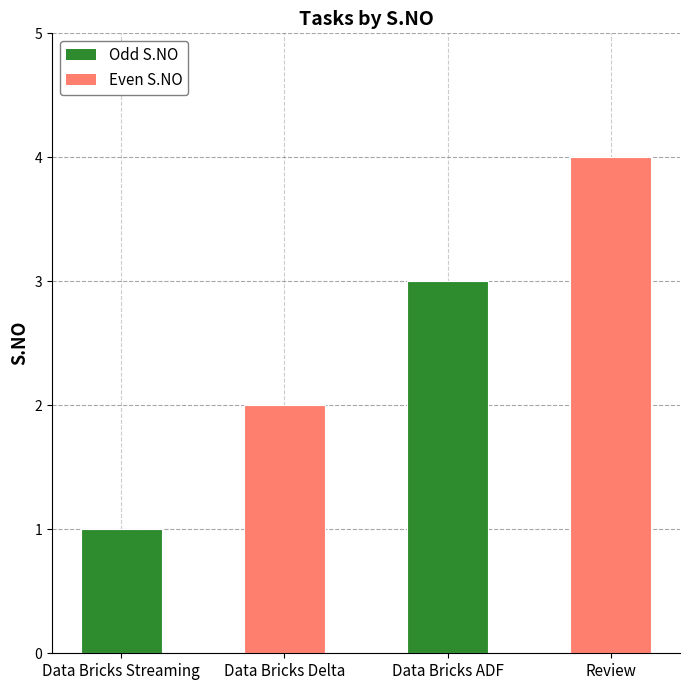

List the labels in order of value, smallest first.

Data Bricks Streaming, Data Bricks Delta, Data Bricks ADF, Review